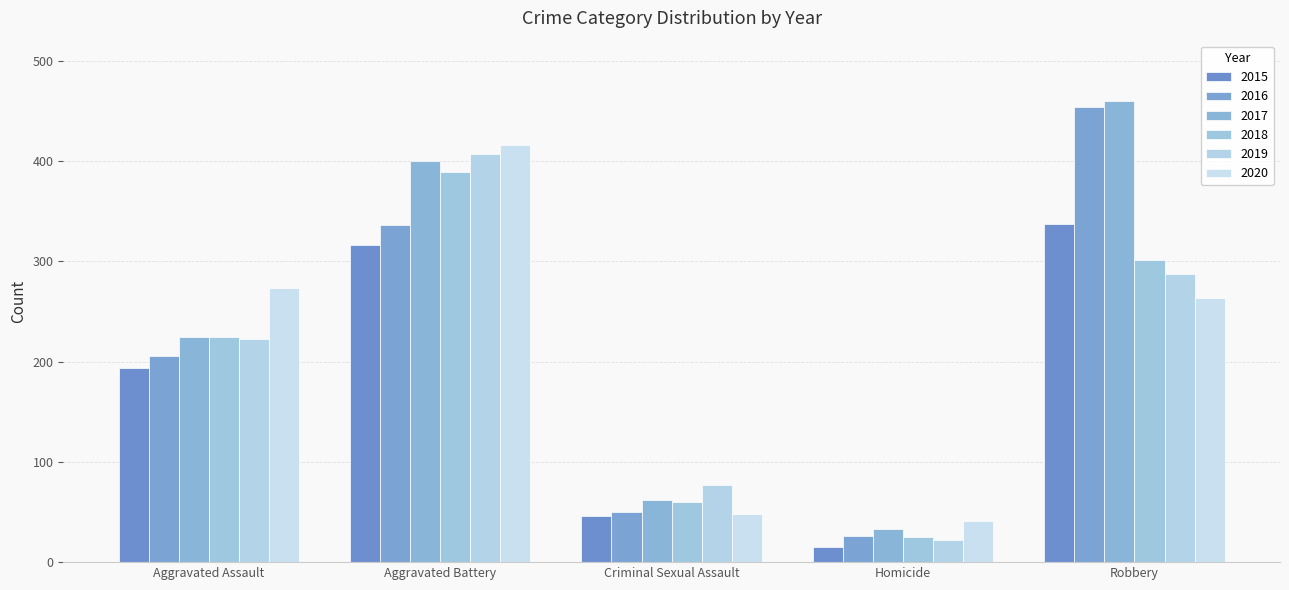

Does the chart contain any negative values?

No